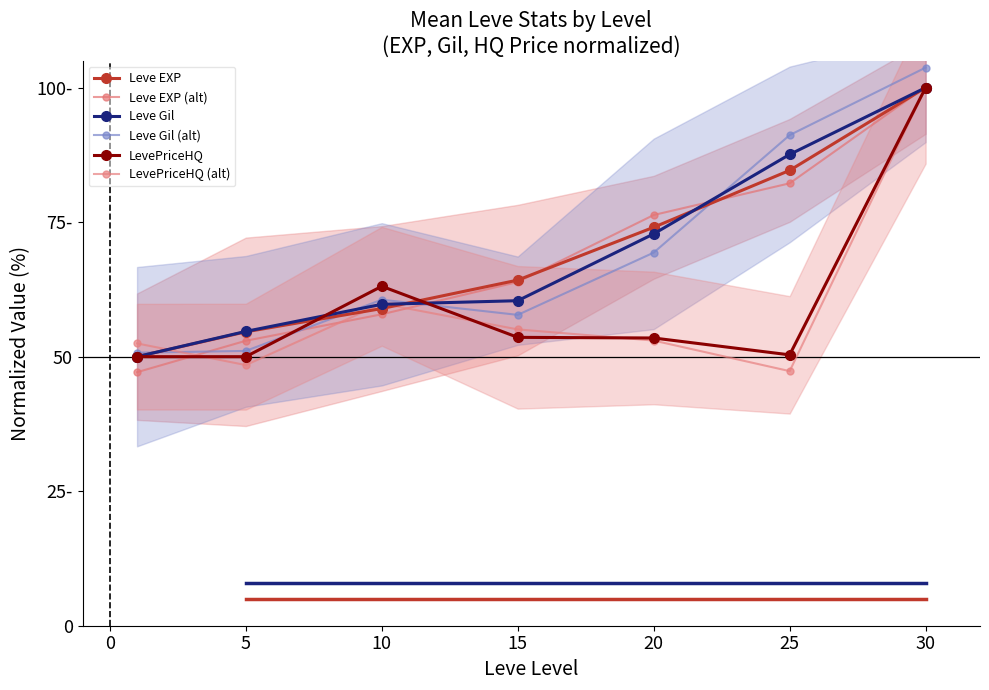

Reading right to left, what are all the values shown in this chart?

Leve EXP: 100.0	84.6	74.0	64.2	58.9	54.6	50.0
Leve EXP (alt): 100.1	82.2	76.3	63.9	57.9	53.0	47.1
Leve Gil: 100.0	87.6	72.8	60.4	59.7	54.7	50.0
Leve Gil (alt): 103.7	91.2	69.3	57.8	60.6	51.1	50.7
LevePriceHQ: 100.0	50.3	53.5	53.6	63.1	50.0	50.0
LevePriceHQ (alt): 100.0	47.3	53.0	55.1	59.9	48.4	52.5